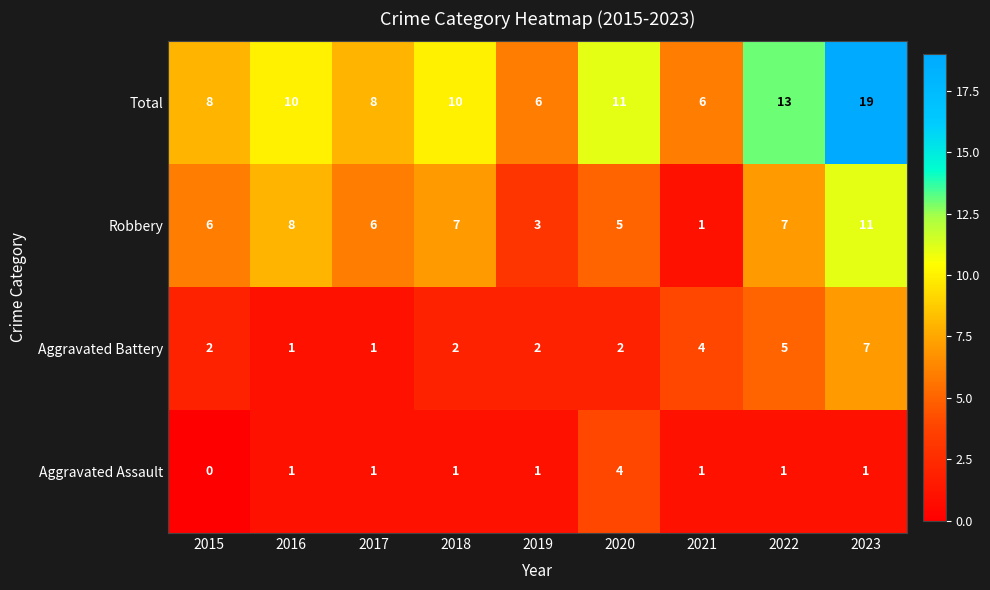

What is the difference between the second highest and minimum values in the Aggravated Battery series?

4